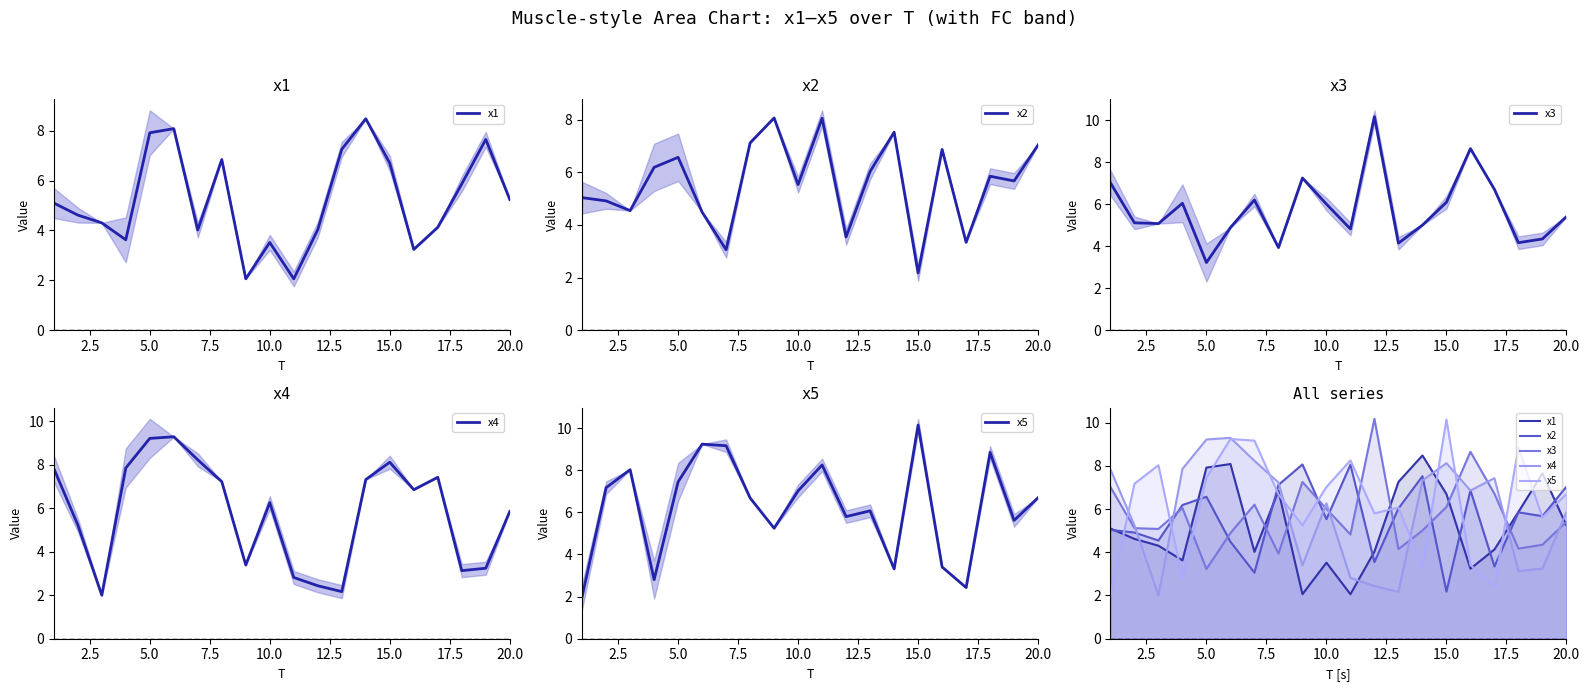

At how many categories does at least one series exceed 7?

20